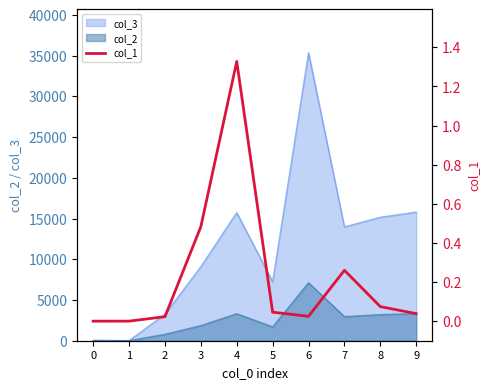

The value at 7 is 0.3. True or false?

True